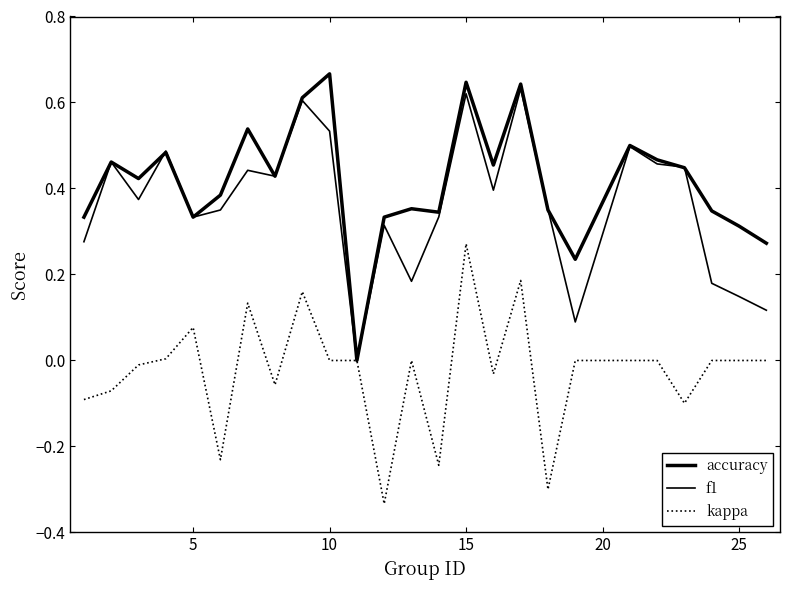

Reading right to left, list all the values displayed in this chart.

accuracy: 0.3	0.3	0.3	0.4	0.5	0.5	0.2	0.3	0.6	0.5	0.6	0.3	0.4	0.3	0.0	0.7	0.6	0.4	0.5	0.4	0.3	0.5	0.4	0.5	0.3
f1: 0.1	0.1	0.2	0.4	0.5	0.5	0.1	0.4	0.6	0.4	0.6	0.3	0.2	0.3	0.0	0.5	0.6	0.4	0.4	0.3	0.3	0.5	0.4	0.5	0.3
kappa: 0.0	0.0	0.0	-0.1	0.0	0.0	0.0	-0.3	0.2	-0.0	0.3	-0.2	0.0	-0.3	0.0	0.0	0.2	-0.1	0.1	-0.2	0.1	0.0	-0.0	-0.1	-0.1